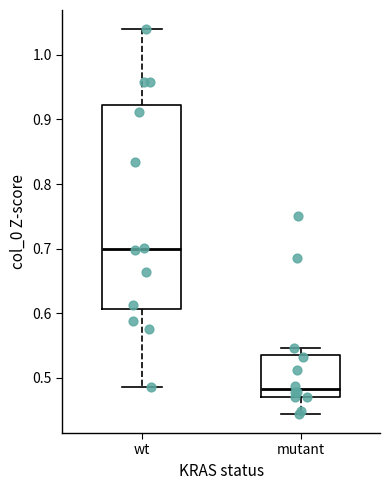

Which box has the highest median line?

wt